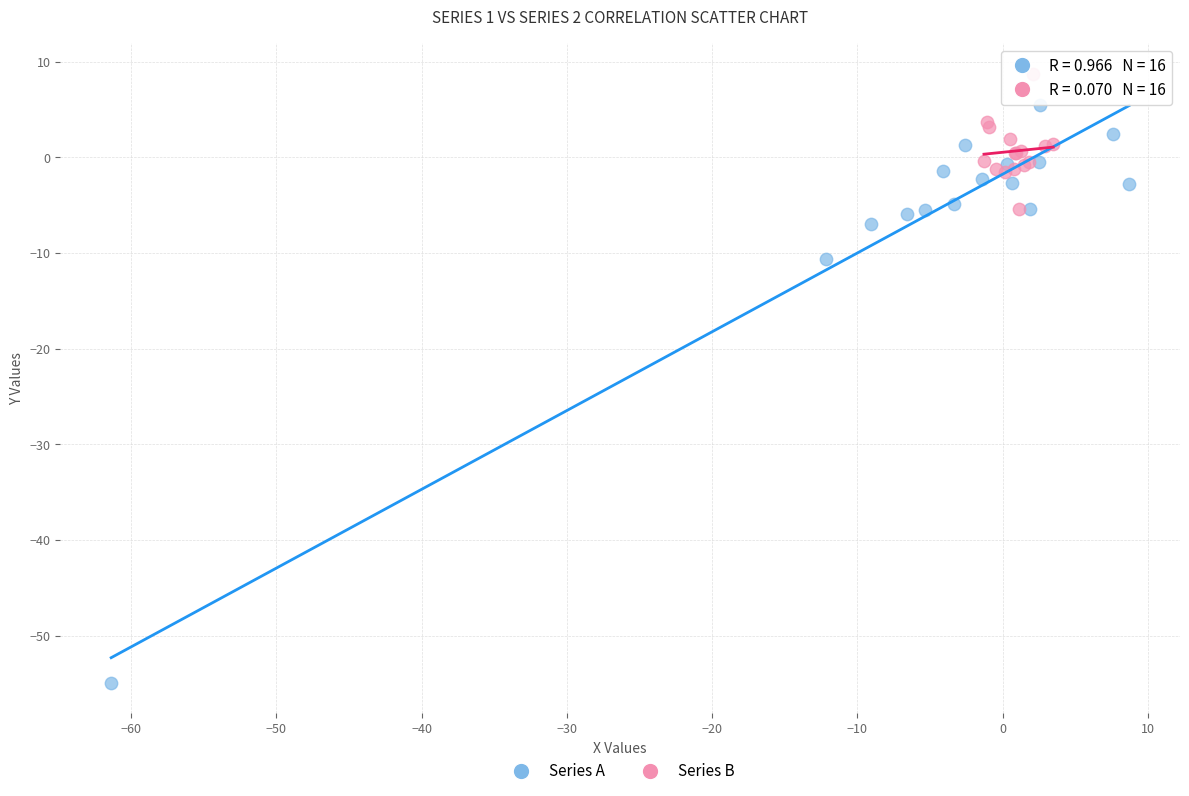

Which series reaches the maximum Y coordinate?

Series B